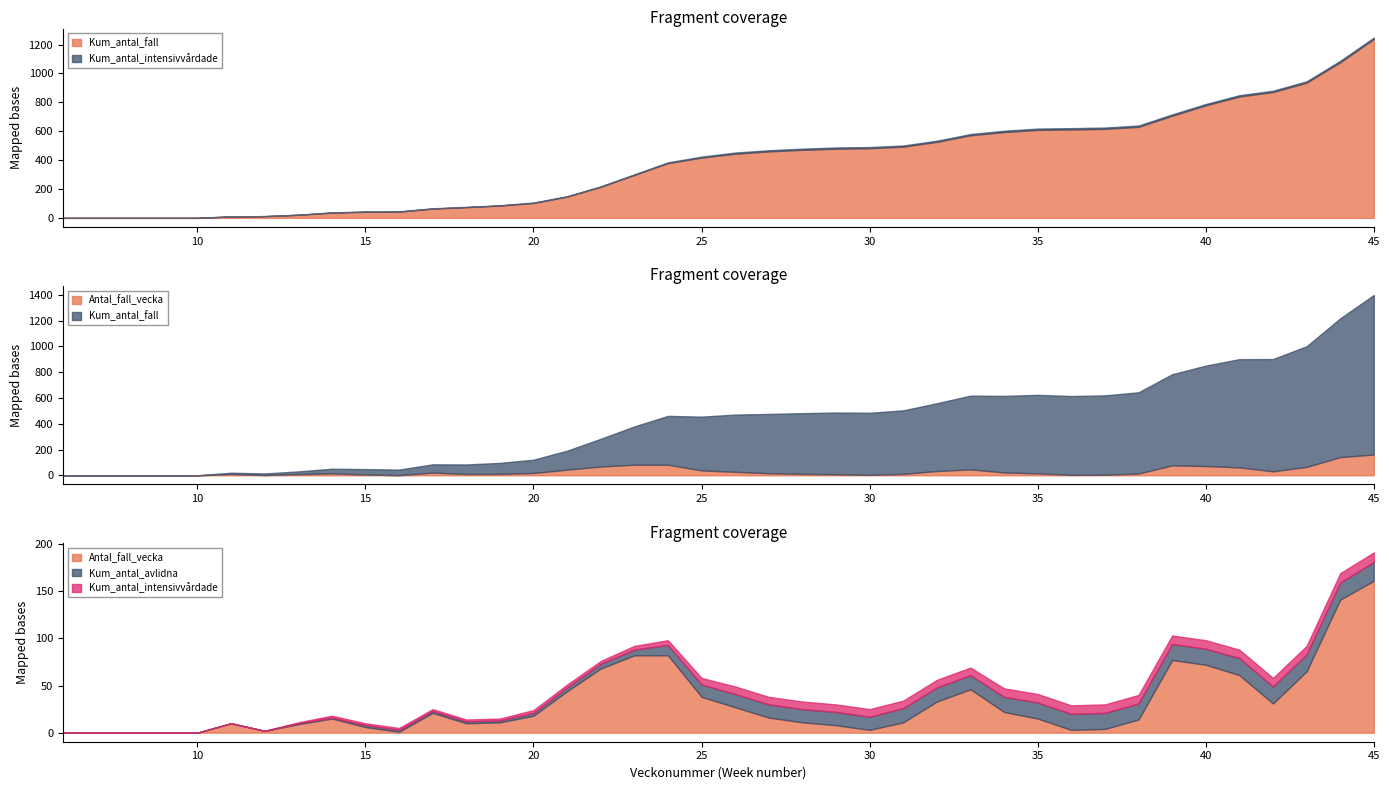

True or false: Antal_fall_vecka has more than 2 points higher than both neighbors.

True